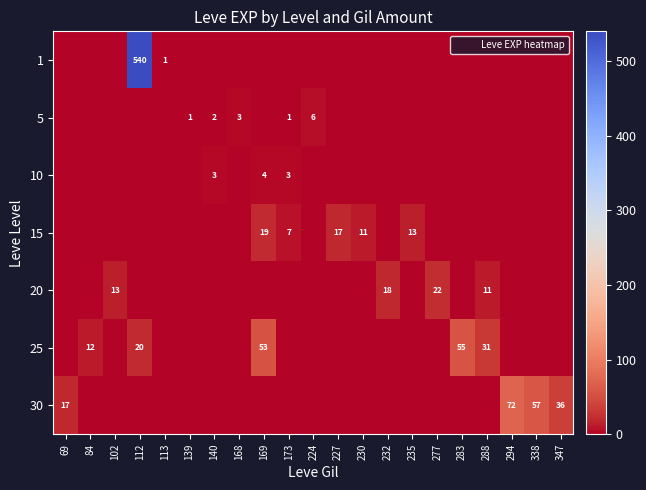

Which category has the highest value across all series?

112